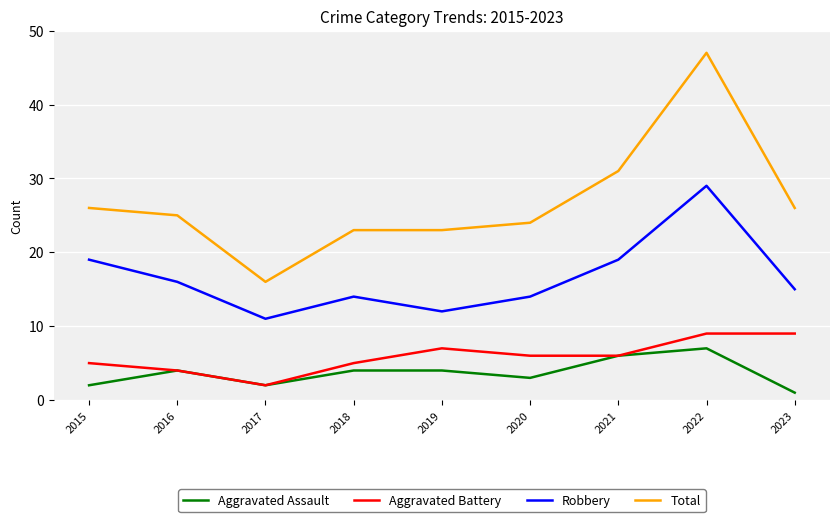

Rank the series by their maximum value, from lowest to highest.

Aggravated Assault, Aggravated Battery, Robbery, Total